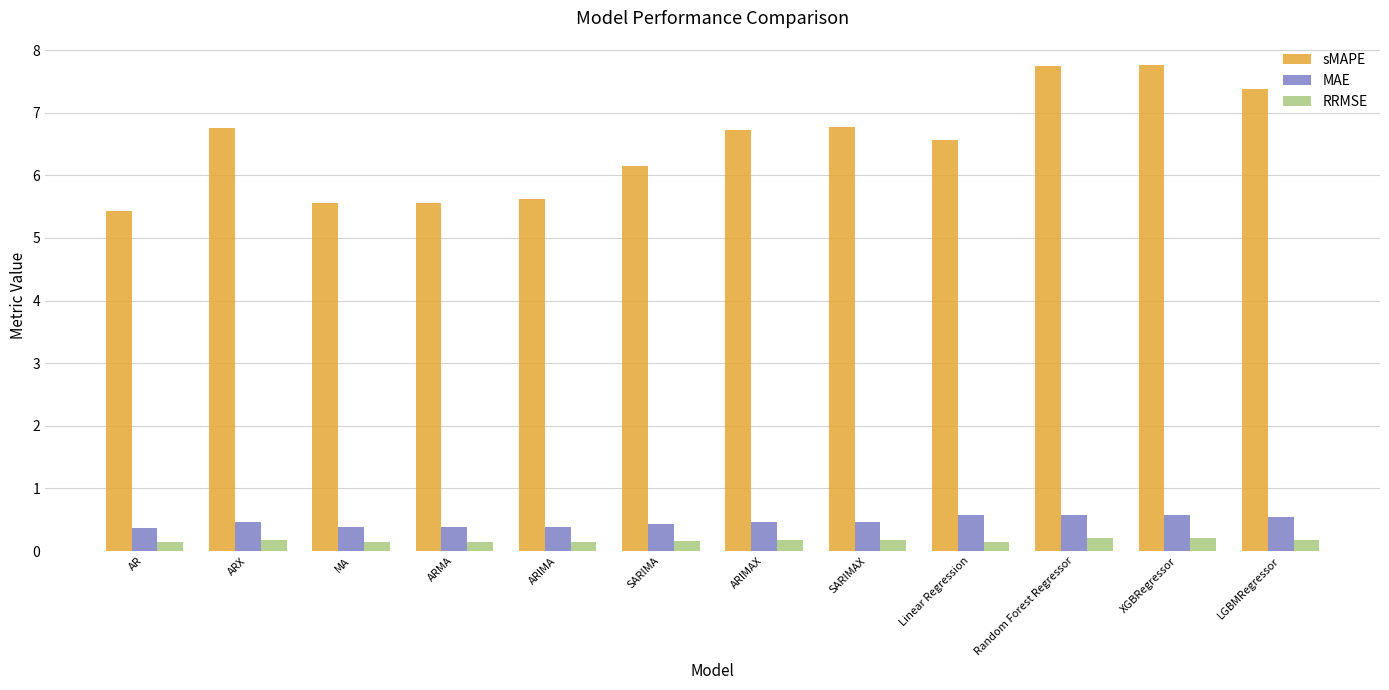

What is the difference between the maximum and minimum values in the MAE series?

0.2